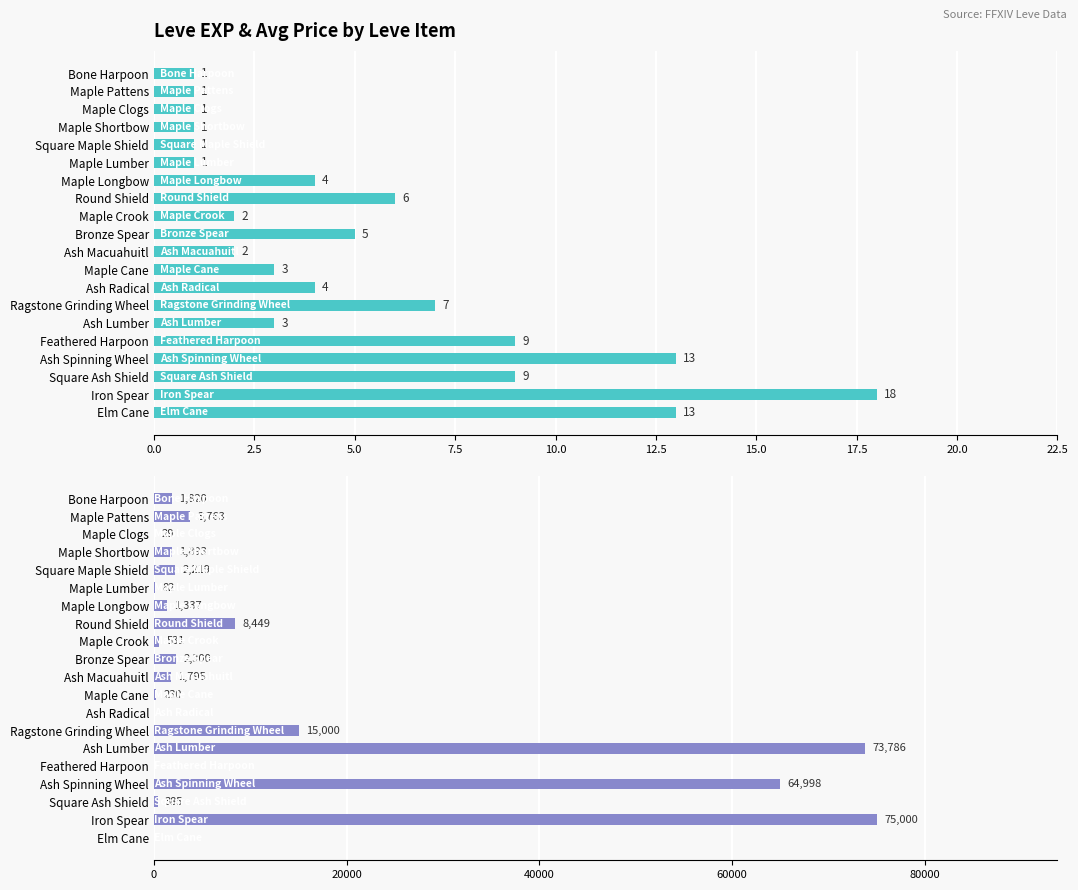

What is the sum of all Avg Price values?

253617